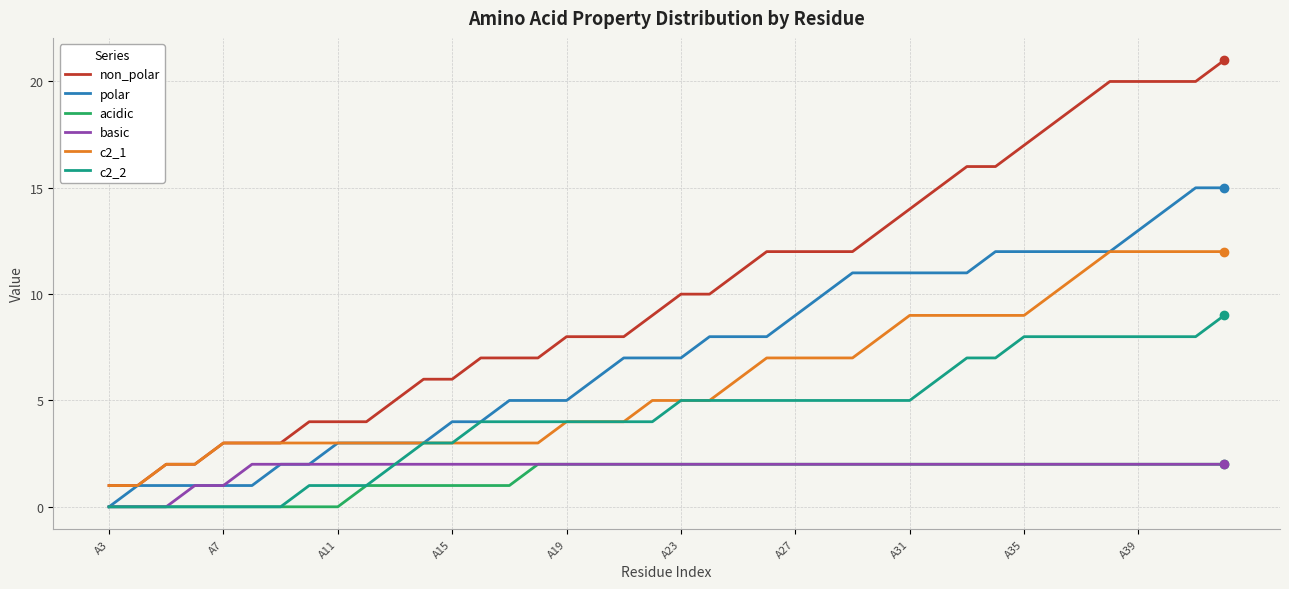

True or false: c2_1 and acidic cross at least once.

False